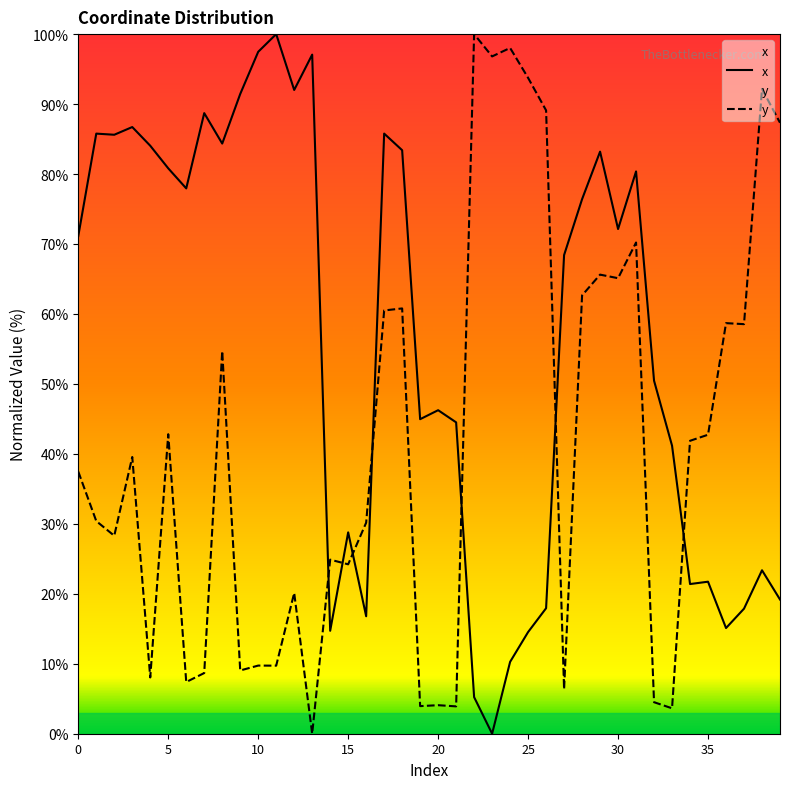

What is the difference between the y values at 10 and 15?

14.5